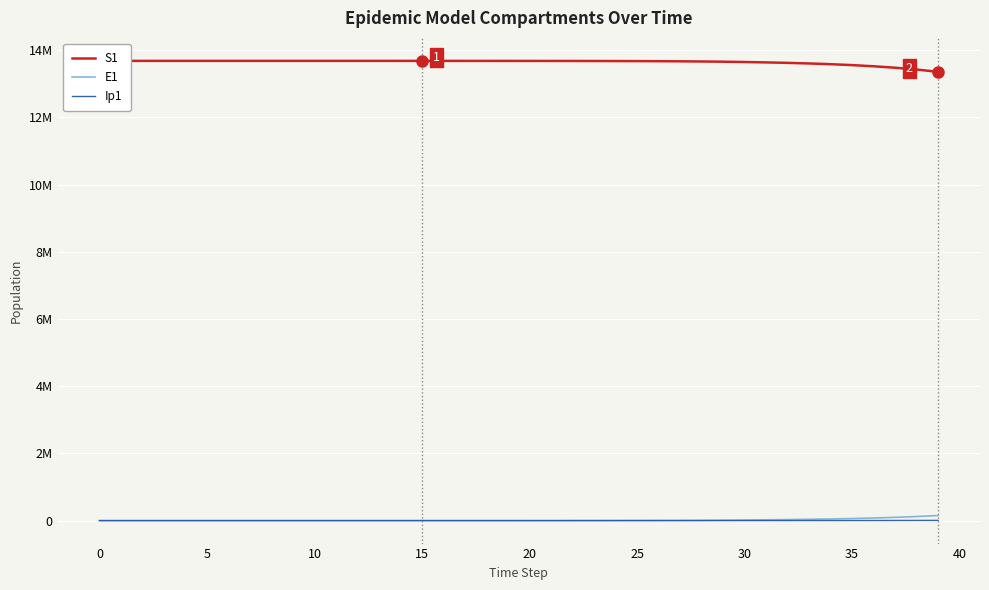

What is the label of the 19th point from the right?

21